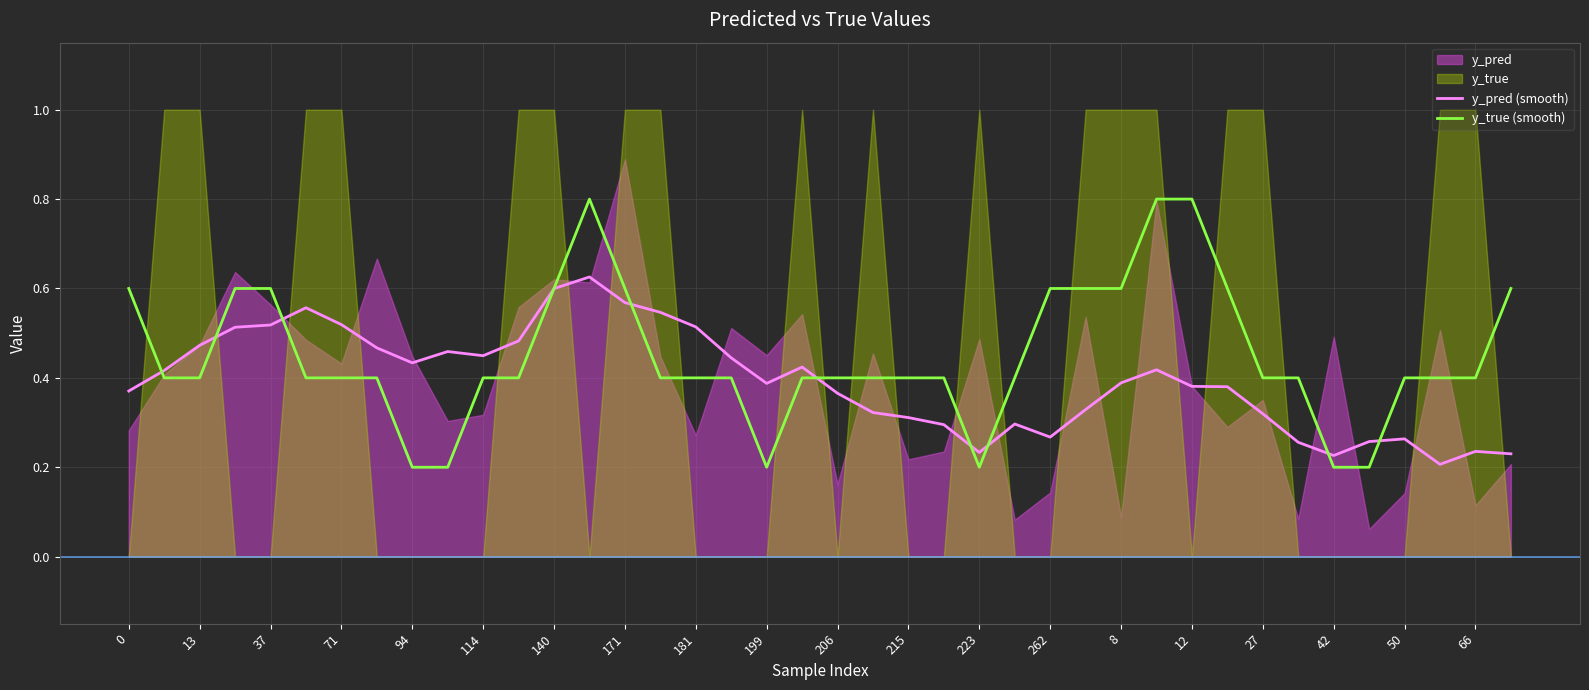

Is it true that y_pred (smooth) equals 0.5 at 199?

False